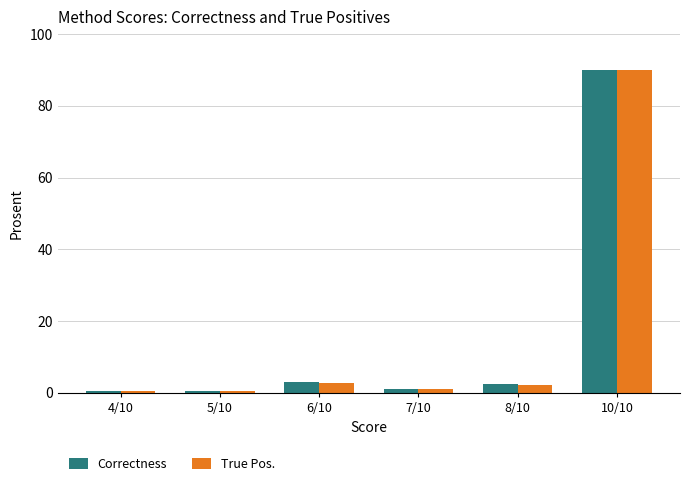

What are all the series names shown in the legend?

Correctness, True Pos.